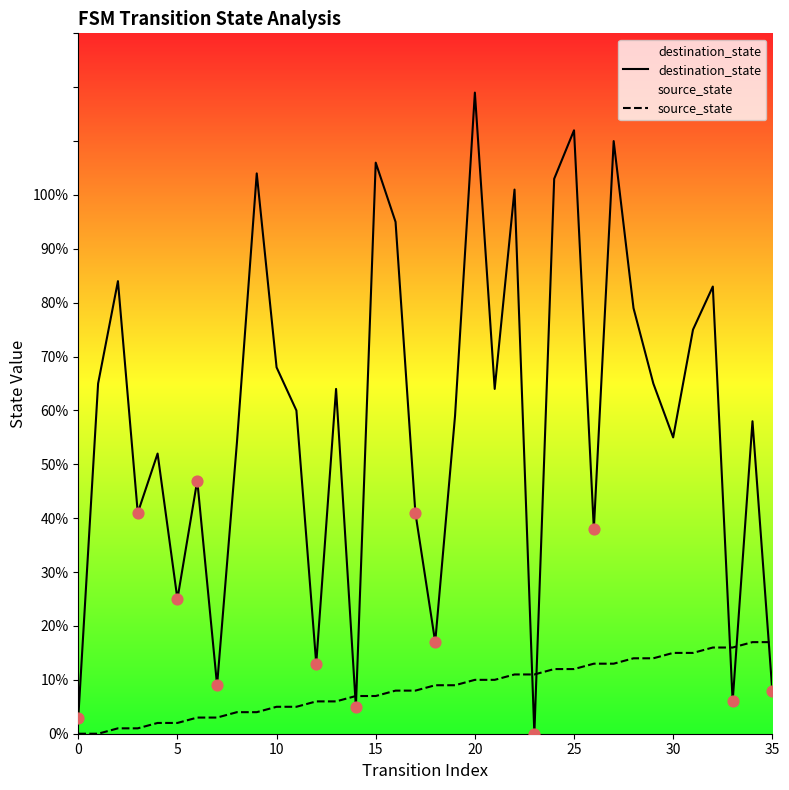

Which series contains the highest Y value?

destination_state